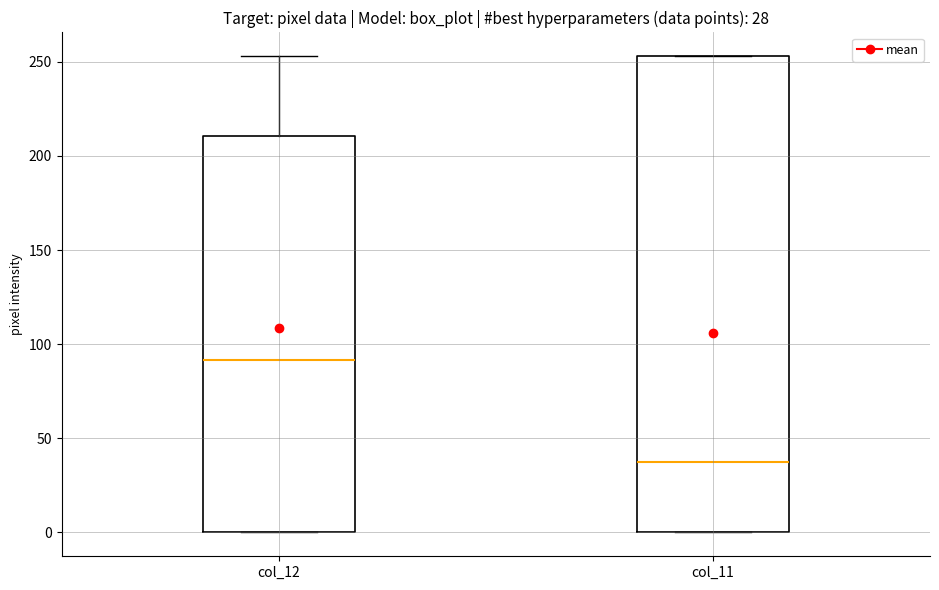

Comparing the boxes themselves (not the whiskers), which one is the tallest?

col_11